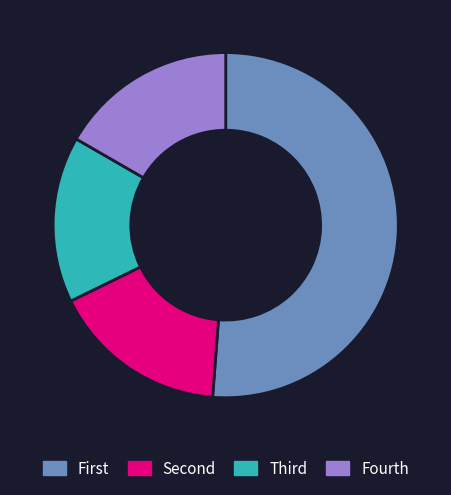

Is there a majority slice in this chart?

Yes